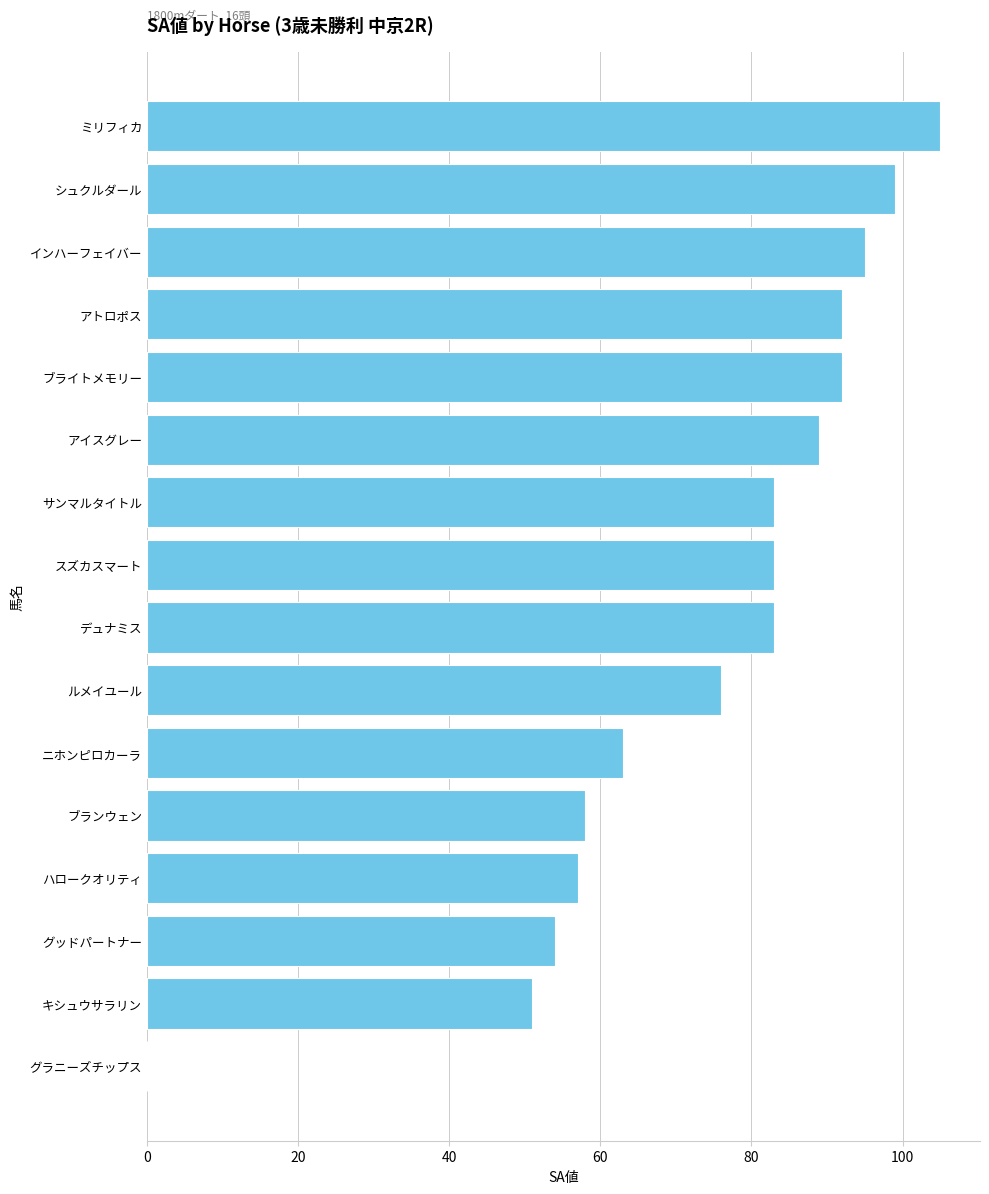

Between グラニーズチップス and ミリフィカ, which is larger?

ミリフィカ